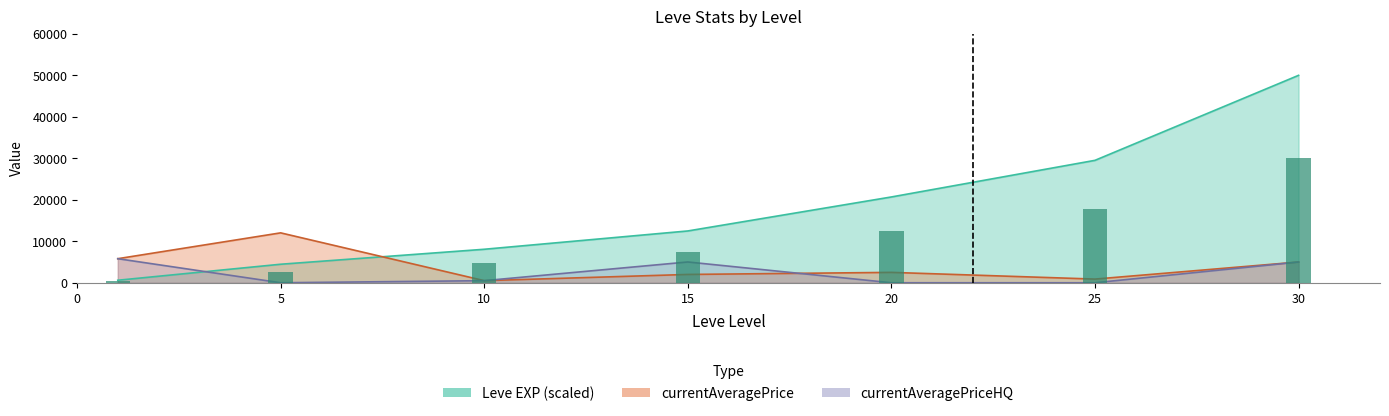

What is the average value?

10784.0